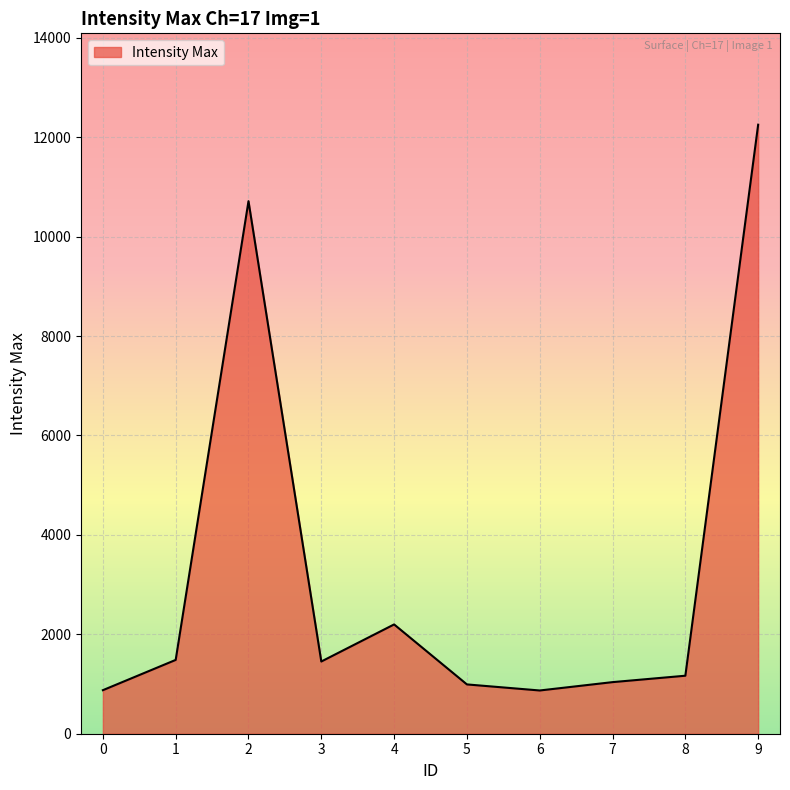

What is the difference between the maximum and minimum values?

11383